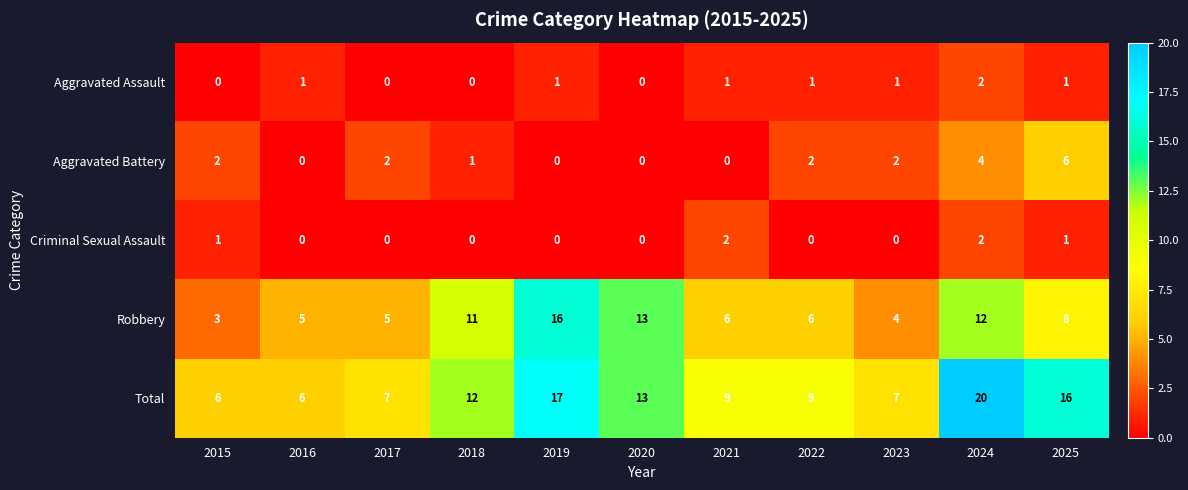

What is the difference between the highest and lowest values at 2019?

17